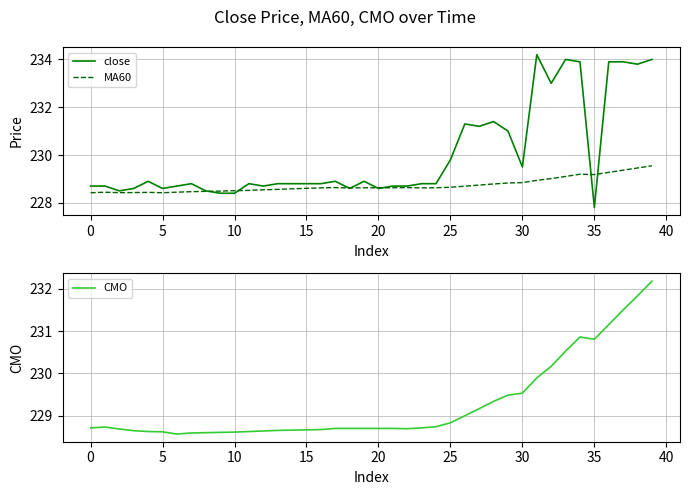

Is this an area chart (filled region under the line)?

No